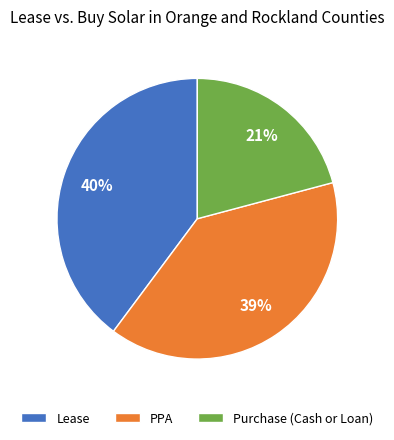

To the nearest percent, what percentage of the pie is PPA?

39%